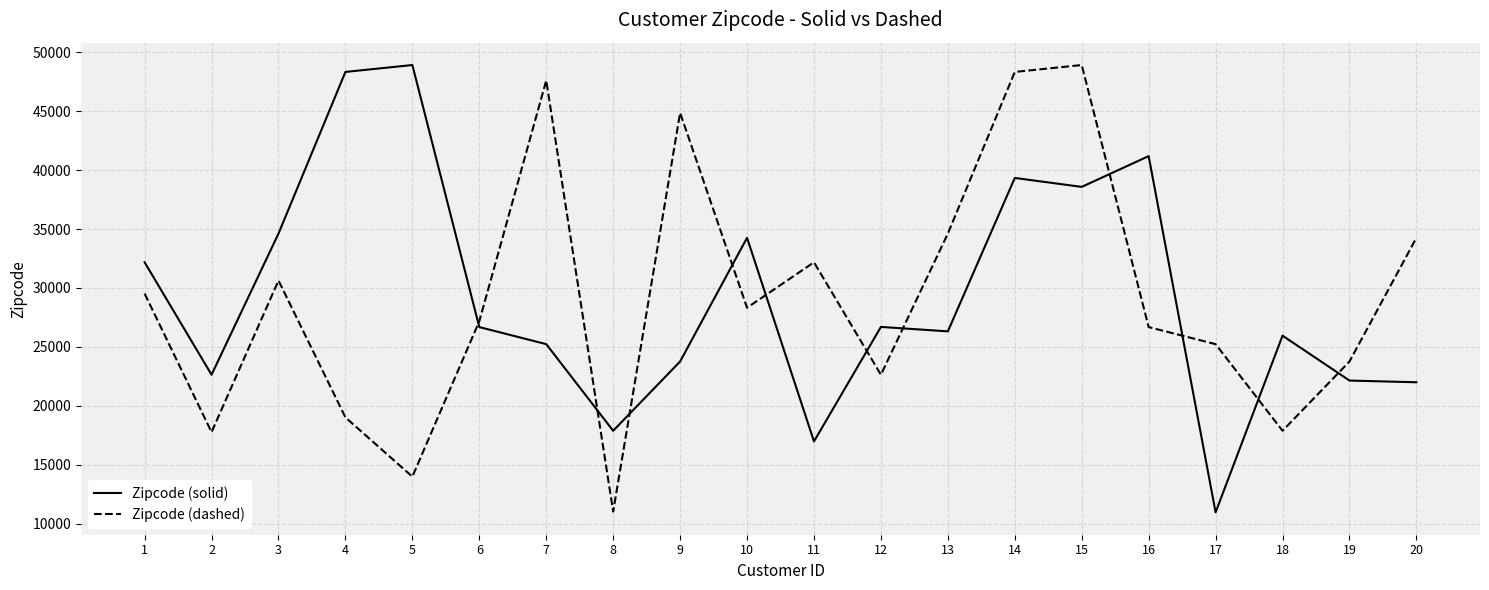

Count the number of categories in the chart.

20